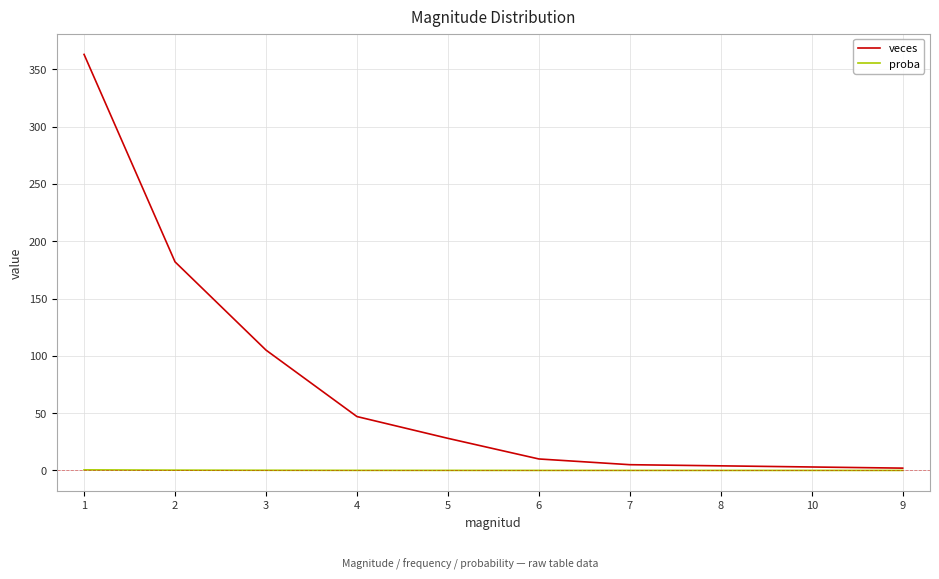

What is the total value across all series at 3?

105.1